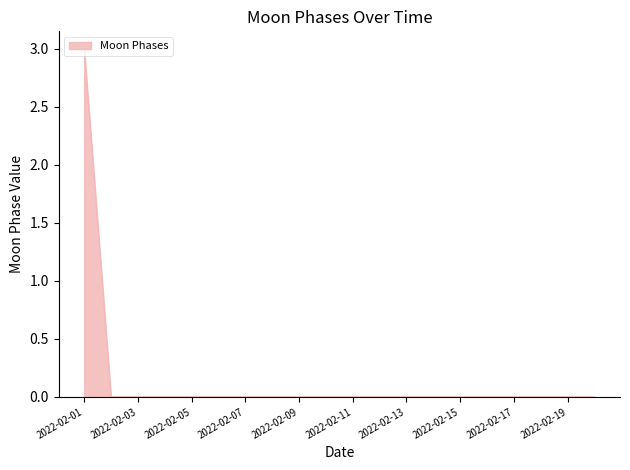

What is the maximum value shown in the chart?

3